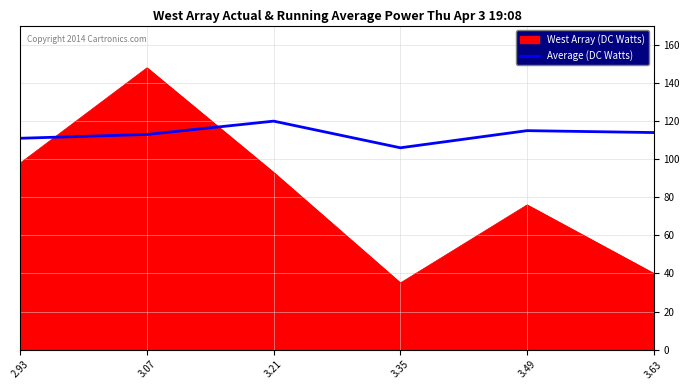

What is the approximate value of Average (DC Watts) at 3.63, to the nearest 5?

115